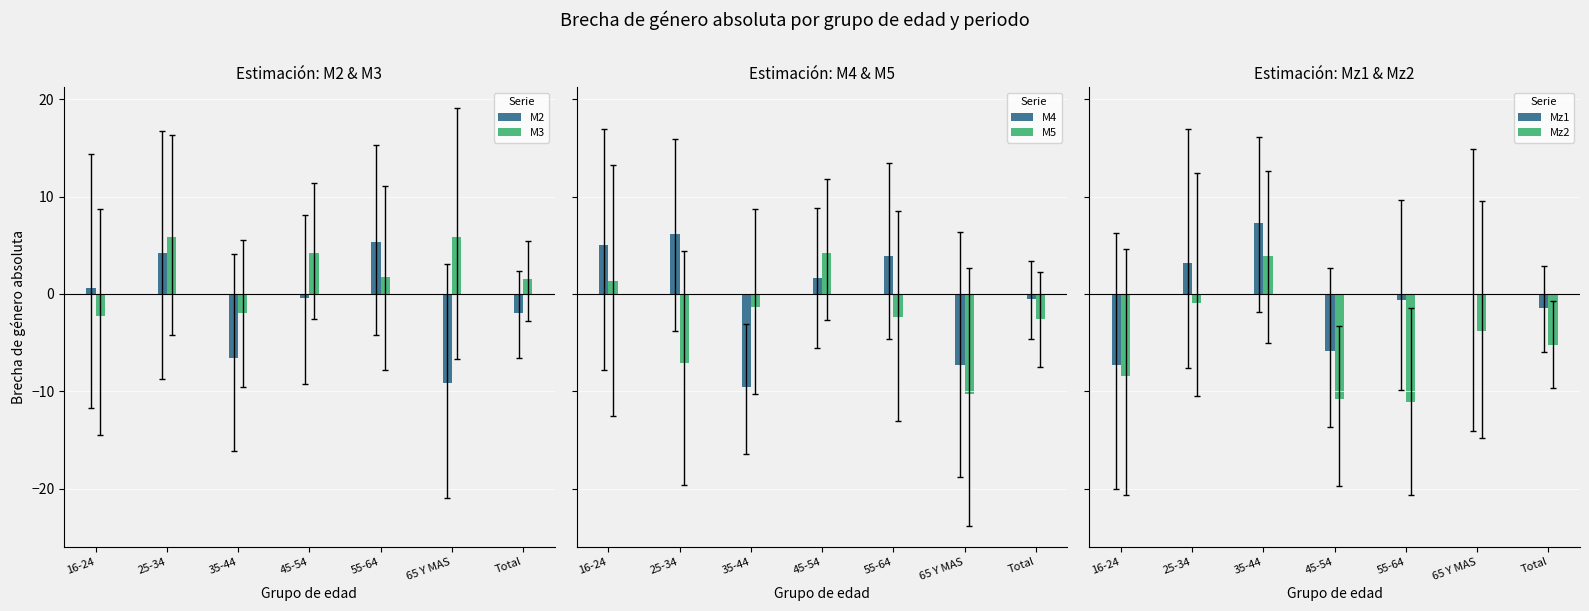

Rank the series by their maximum value, from lowest to highest.

Mz2, M5, M2, M3, M4, Mz1